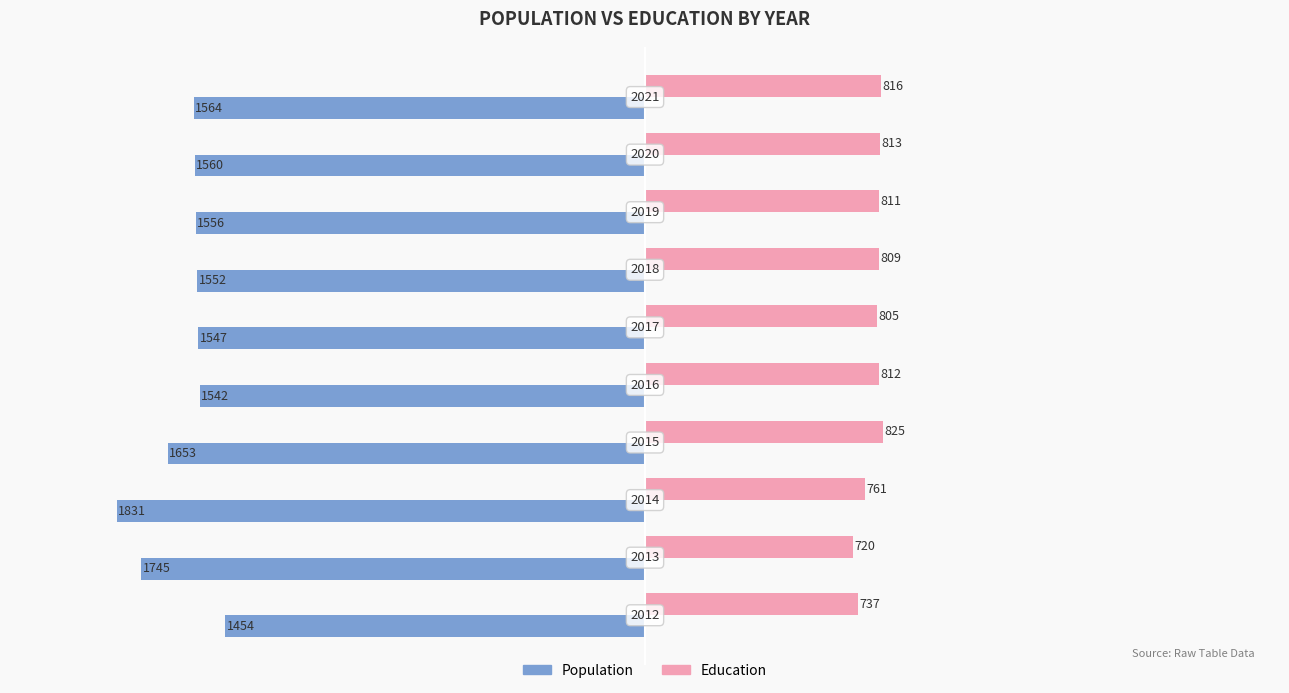

What are all the series names shown in the legend?

Population, Education